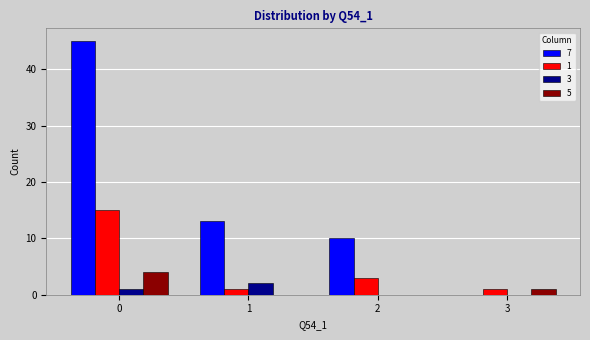

What is the spread (max minus min) of values at 0?

44